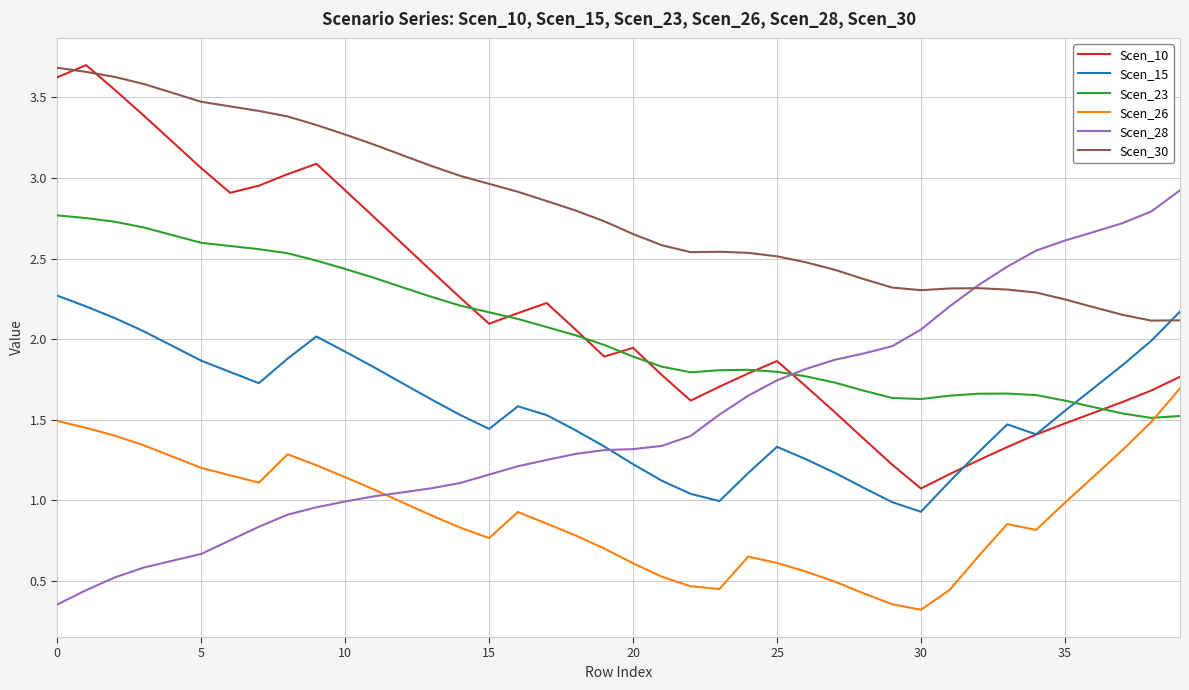

How many lines are shown in the chart?

6